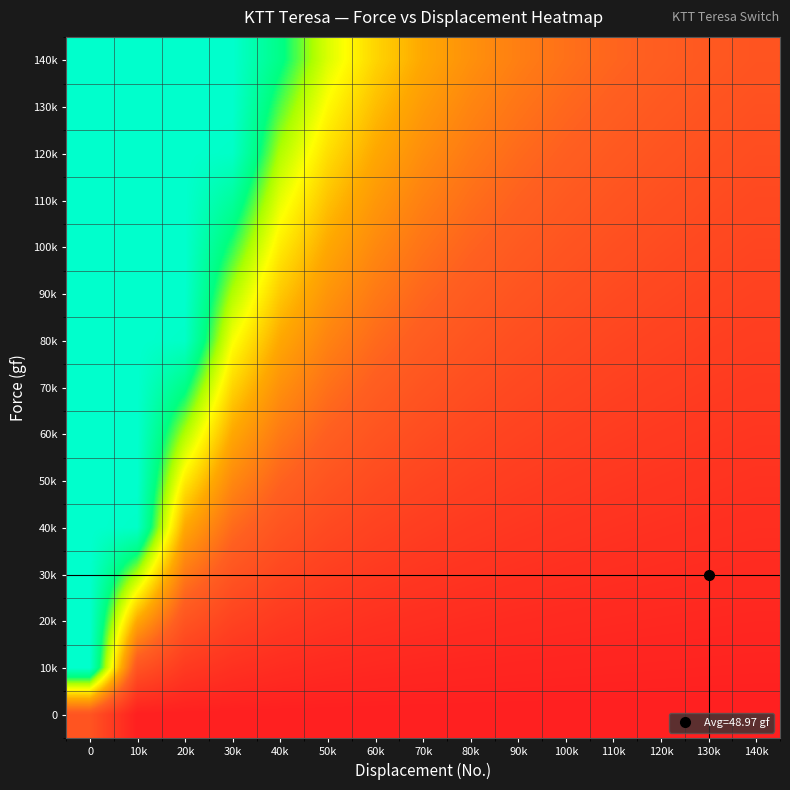

Count the number of categories in the chart.

15